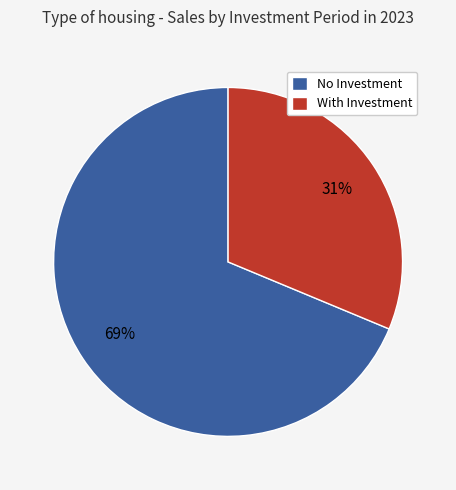

Is it true that No Investment is 69% of the pie?

True